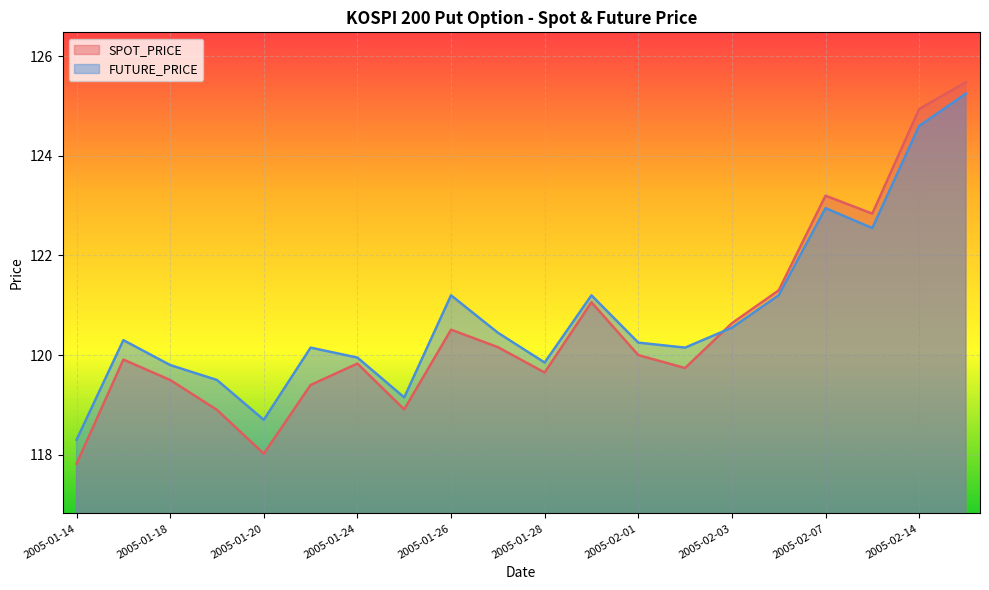

Which label corresponds to the largest value in the chart?

2005-02-15